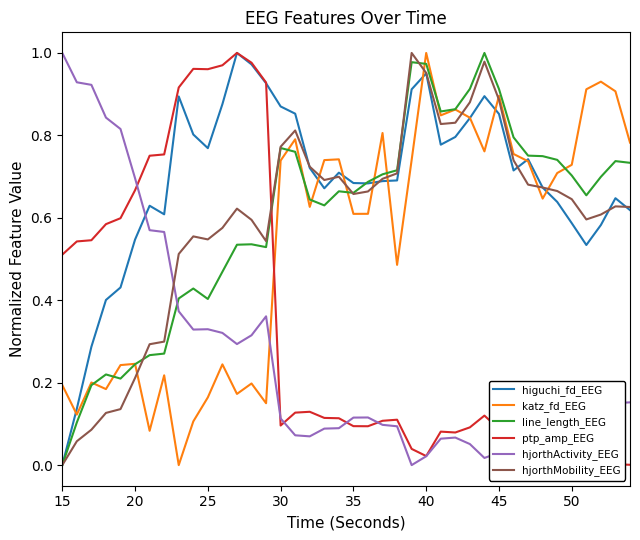

True or false: higuchi_fd_EEG has a value of 0.9 at 35.

False